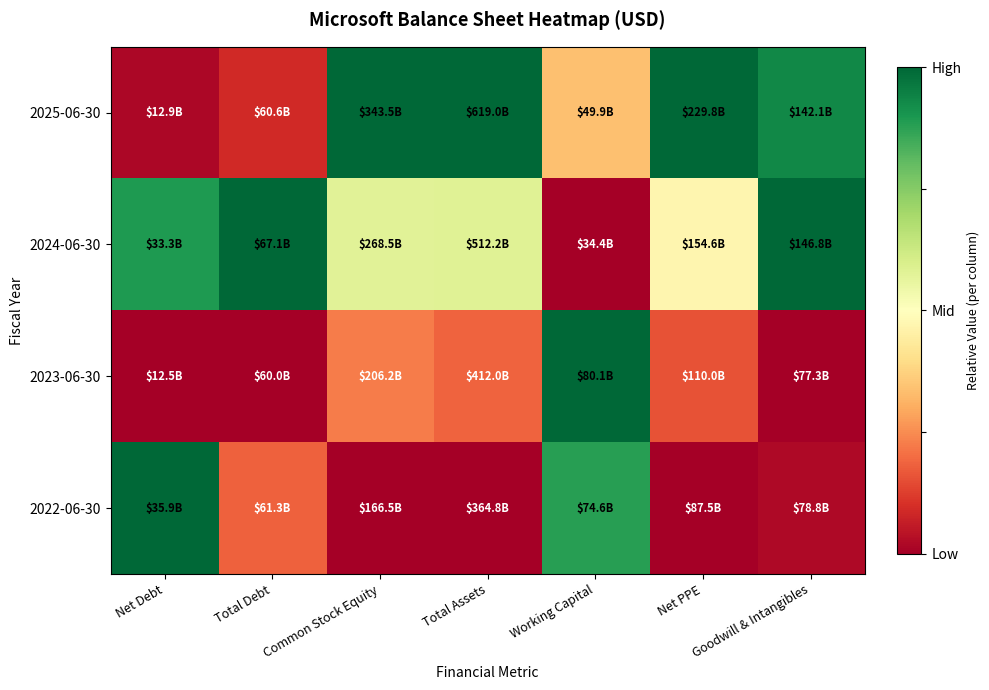

At how many categories does at least one series exceed 0?

7